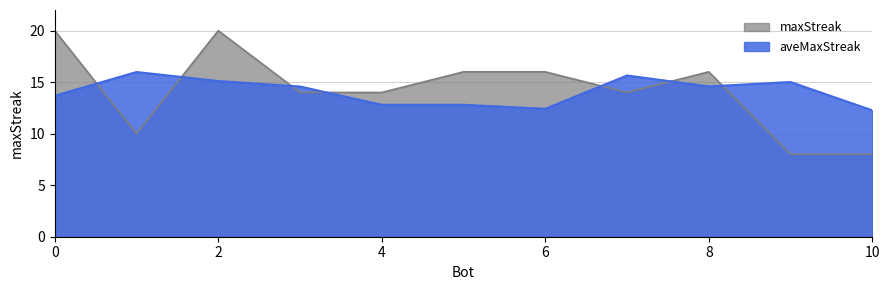

Read the value at 1, to the nearest 10.

10